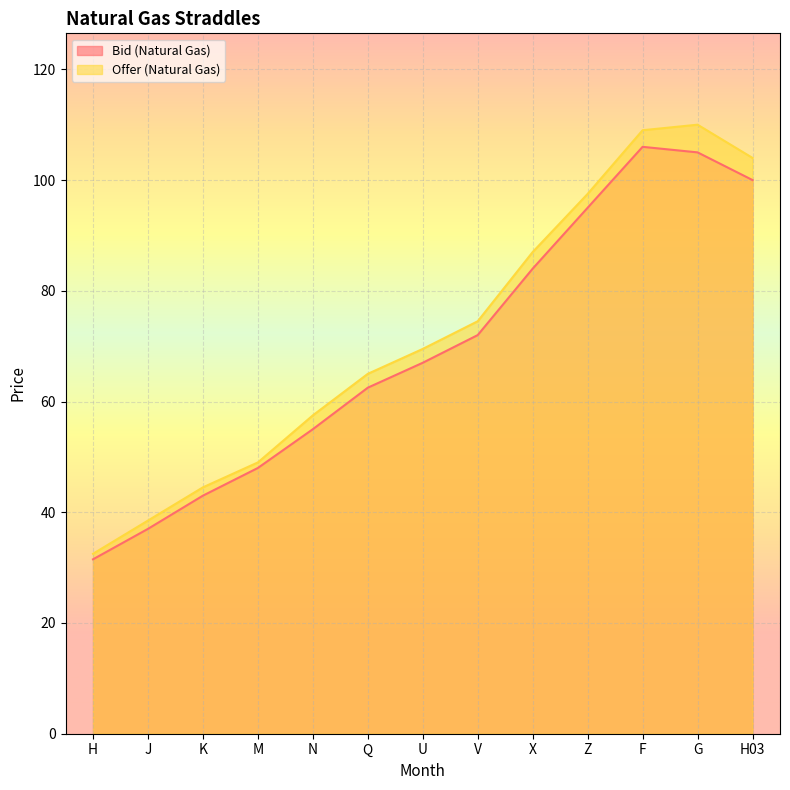

Which has a higher value, J or H03?

H03